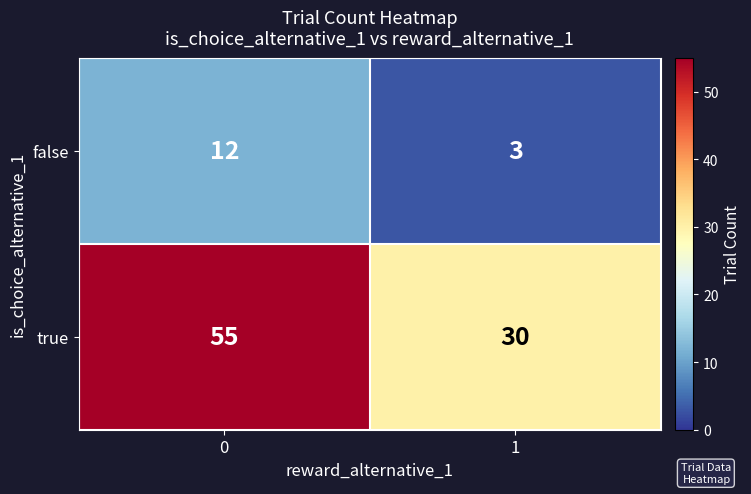

Read the false value at 0.

12